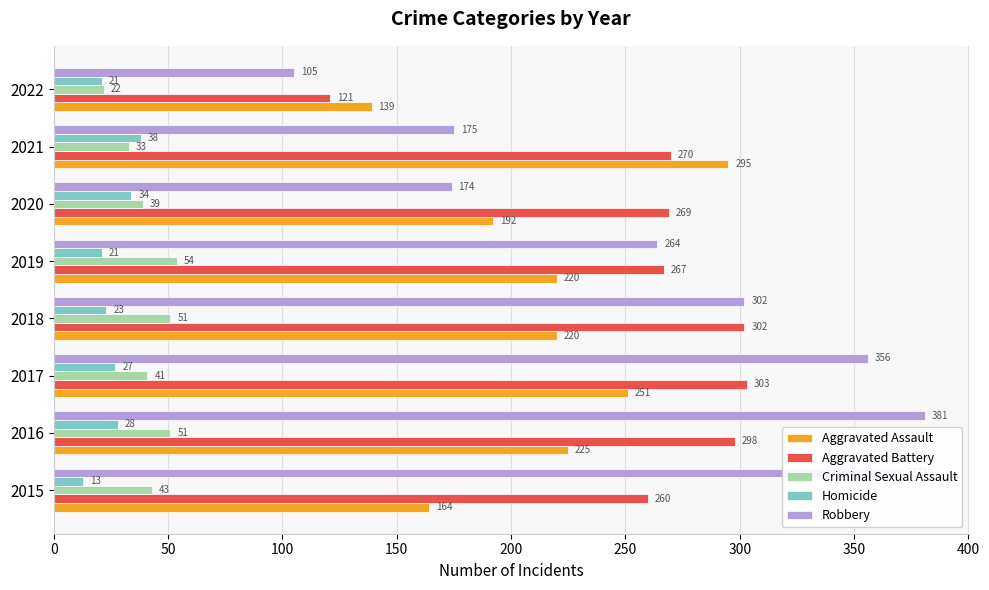

Rank the series by their maximum value, from highest to lowest.

Robbery, Aggravated Battery, Aggravated Assault, Criminal Sexual Assault, Homicide